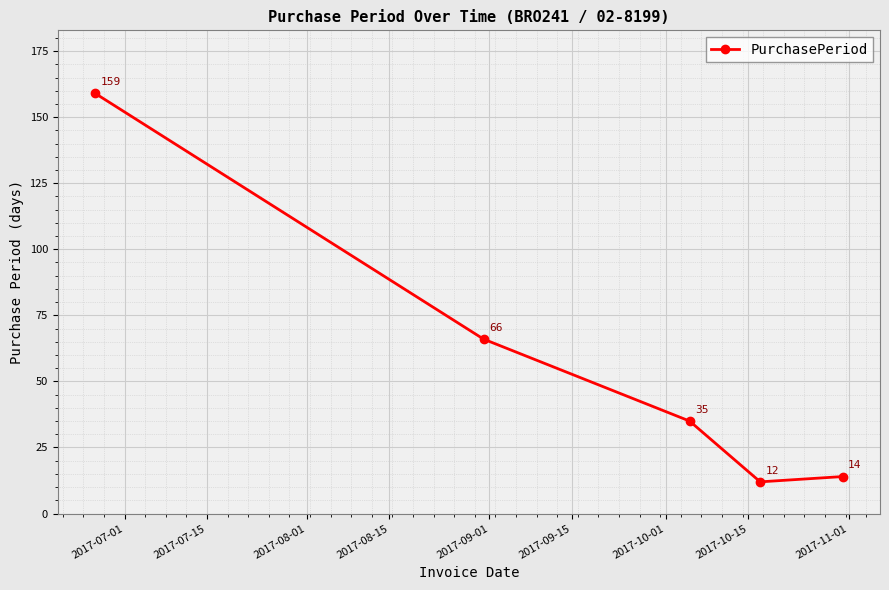

What is the difference between the maximum and minimum values?

147